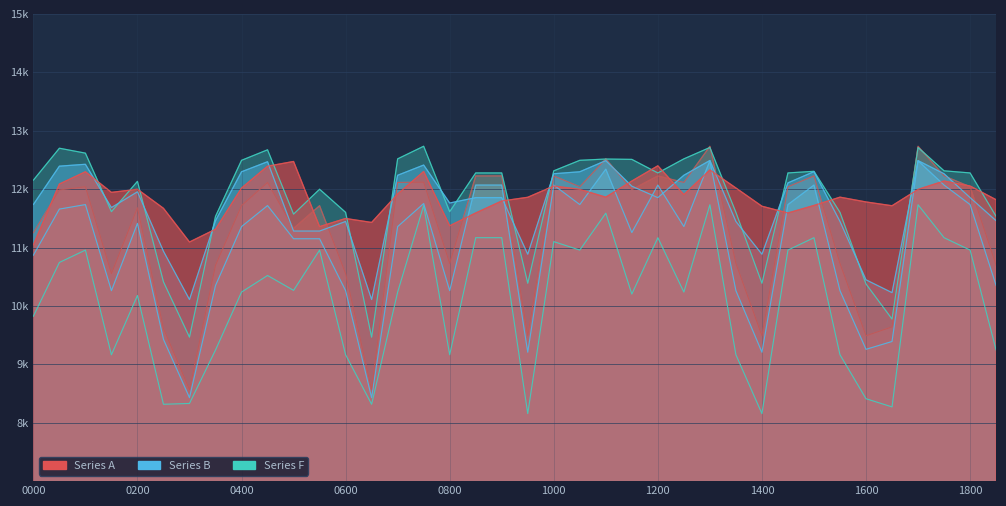

Reading right to left, what are all the values shown in this chart?

col_6: 1830=11818	1800=12053	1730=12138	1700=11995	1630=11715	1600=11780	1530=11862	1500=11720	1430=11591	1400=11707	1330=12019	1300=12328	1230=11905	1200=12399	1130=12138	1100=11862	1030=11995	1000=12053	0930=11860	0900=11796	0830=11591	0800=11372	0730=12301	0700=11916	0630=11429	0600=11497	0530=11358	0500=12473	0430=12392	0400=12018	0330=11313	0300=11094	0230=11671	0200=11998	0130=11944	0100=12297	0030=12087	0000=11045
col_27: 1830=11459	1800=11854	1730=12263	1700=12488	1630=10227	1600=10447	1530=11446	1500=12299	1430=12107	1400=10885	1330=11446	1300=12490	1230=12237	1200=11854	1130=12050	1100=12488	1030=12297	1000=12263	0930=10885	0900=11854	0830=11854	0800=11762	0730=12412	0700=12237	0630=10109	0600=11446	0530=11282	0500=11282	0430=12469	0400=12297	0330=11459	0300=10109	0230=10936	0200=11954	0130=11684	0100=12425	0030=12393	0000=11736
col_31: 1830=11533	1800=12277	1730=12313	1700=12713	1630=9775	1600=10376	1530=11602	1500=12305	1430=12277	1400=10388	1330=11602	1300=12713	1230=12518	1200=12277	1130=12509	1100=12515	1030=12493	1000=12313	0930=10388	0900=12277	0830=12277	0800=11614	0730=12734	0700=12518	0630=9465	0600=11602	0530=11998	0500=11572	0430=12673	0400=12493	0330=11533	0300=9465	0230=10412	0200=12133	0130=11614	0100=12616	0030=12700	0000=12153
col_38: 1830=10695	1800=12040	1730=12226	1700=12733	1630=9641	1600=9489	1530=10727	1500=12226	1430=12040	1400=9489	1330=10727	1300=12733	1230=12114	1200=12226	1130=11991	1100=12518	1030=12040	1000=12226	0930=9489	0900=12226	0830=12226	0800=10727	0730=12119	0700=12114	0630=8566	0600=10553	0530=11716	0500=11327	0430=12114	0400=11718	0330=10695	0300=8566	0230=9616	0200=11680	0130=10553	0100=12040	0030=11986	0000=11252
col_41: 1830=10349	1800=11735	1730=12069	1700=12484	1630=9391	1600=9257	1530=10261	1500=12069	1430=11735	1400=9207	1330=10261	1300=12484	1230=11358	1200=12069	1130=11256	1100=12341	1030=11735	1000=12069	0930=9207	0900=12069	0830=12069	0800=10261	0730=11753	0700=11358	0630=8429	0600=10261	0530=11150	0500=11150	0430=11718	0400=11358	0330=10349	0300=8429	0230=9428	0200=11413	0130=10261	0100=11735	0030=11658	0000=10868
col_50: 1830=9245	1800=10956	1730=11168	1700=11732	1630=8271	1600=8411	1530=9164	1500=11168	1430=10956	1400=8156	1330=9164	1300=11732	1230=10237	1200=11168	1130=10203	1100=11588	1030=10956	1000=11101	0930=8156	0900=11168	0830=11168	0800=9164	0730=11719	0700=10237	0630=8316	0600=9164	0530=10956	0500=10266	0430=10521	0400=10237	0330=9245	0300=8330	0230=8316	0200=10179	0130=9164	0100=10956	0030=10744	0000=9823